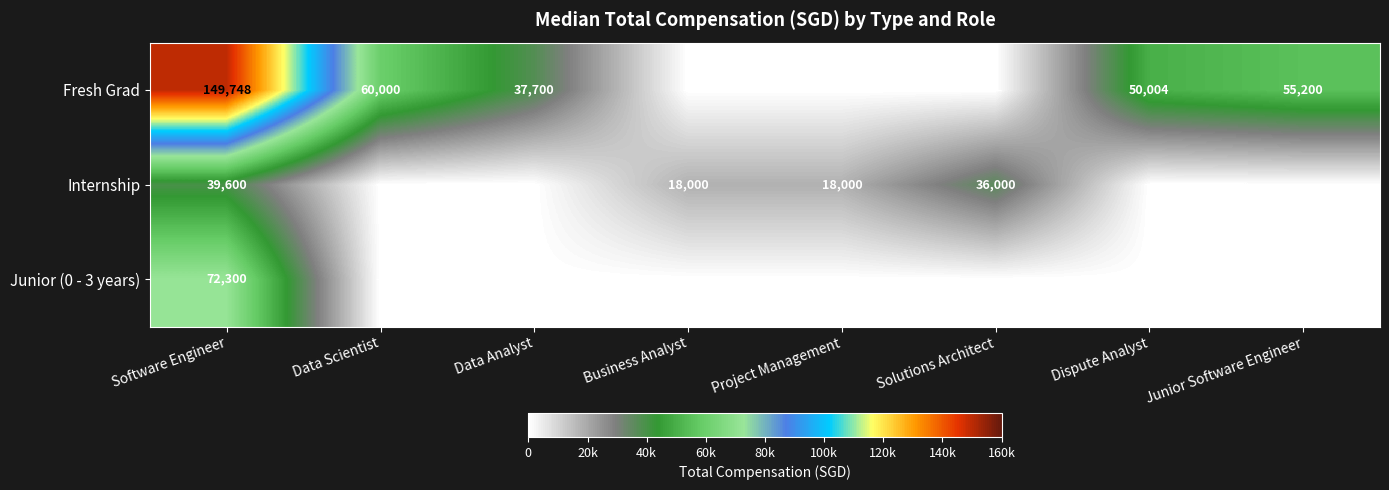

What is the spread (max minus min) of values at Dispute Analyst?

50004